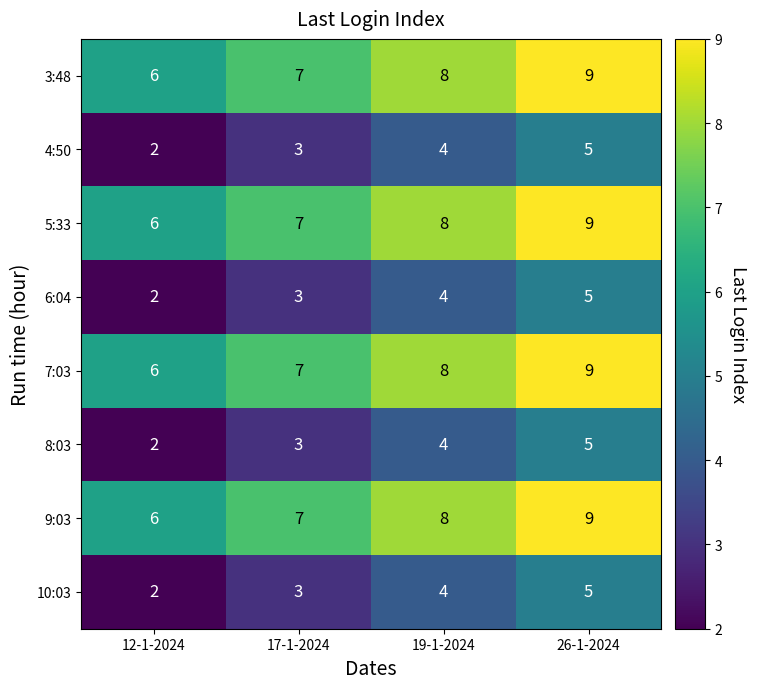

Which category has the lowest value across all series?

12-1-2024